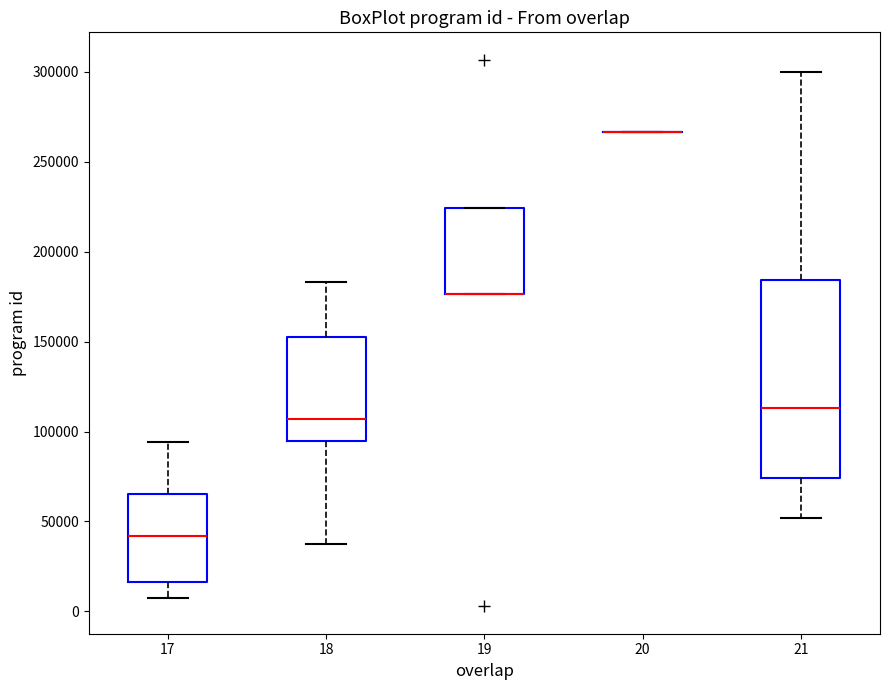

Comparing the boxes themselves (not the whiskers), which one is the tallest?

21